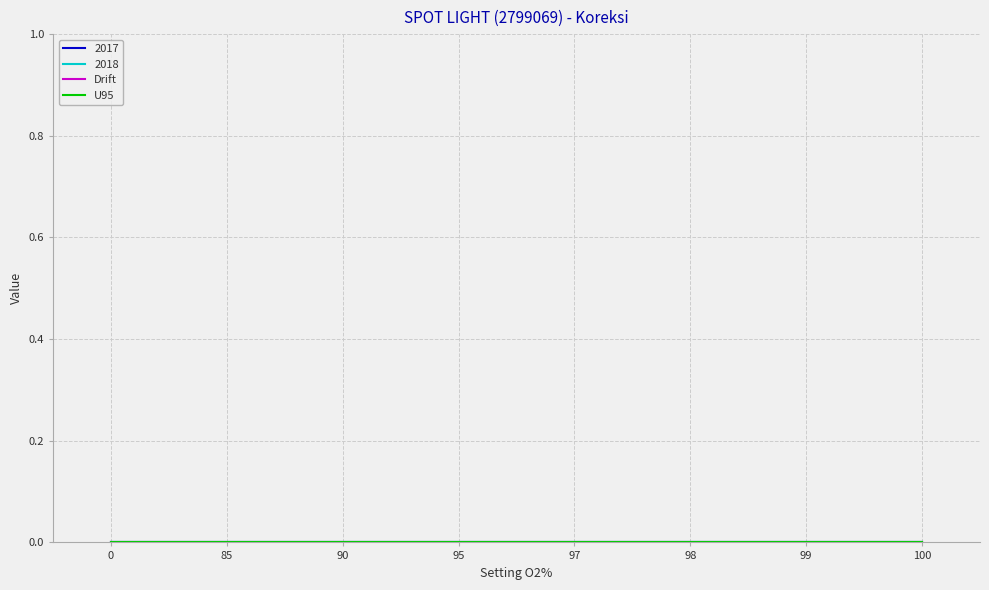

True or false: U95 and Drift cross at least once.

False